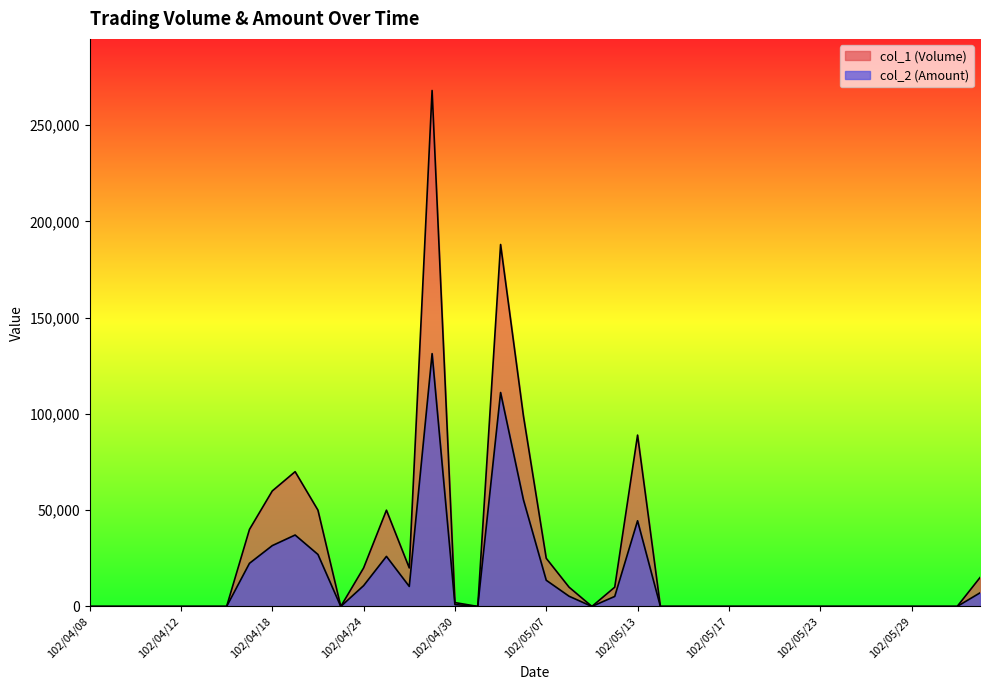

How many data points does each series have?

40